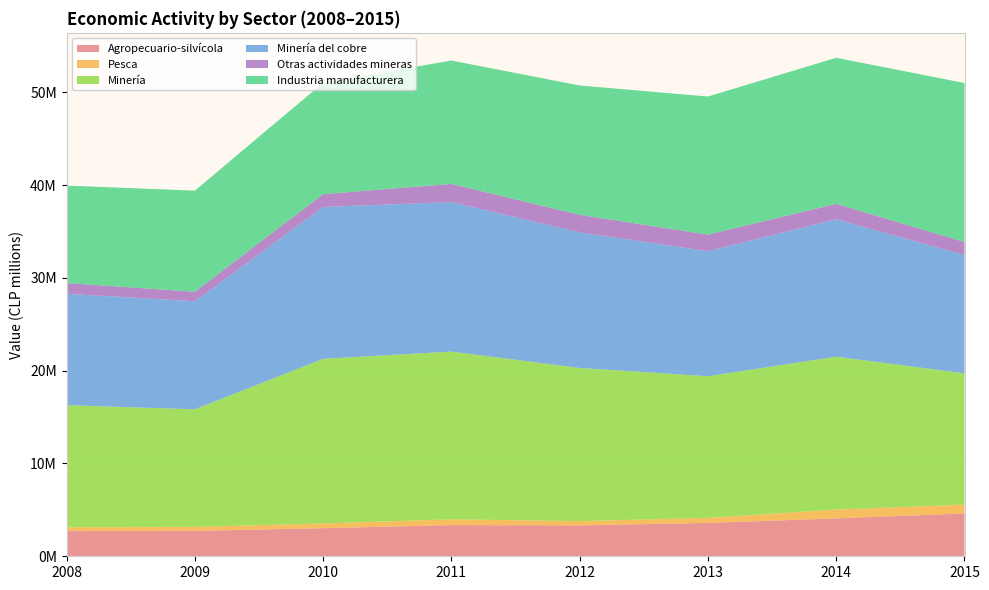

Reading right to left, extract all data points from this chart.

Agropecuario-silvícola: 4612571	4083005	3595871	3330408	3357540	3029808	2738801	2711891
Pesca: 957637	950434	546694	459713	631406	509379	427991	405094
Minería: 14150605	16475014	15260963	16502538	18070636	17743114	12670391	13164592
Minería del cobre: 12749382	14808797	13473862	14621643	16113918	16360236	11649569	12007282
Otras actividades mineras: 1401222	1666217	1787100	1880894	1956718	1382879	1020821	1157310
Industria manufacturera: 17131200	15738145	14882537	13940298	13295316	12005186	10892426	10506172